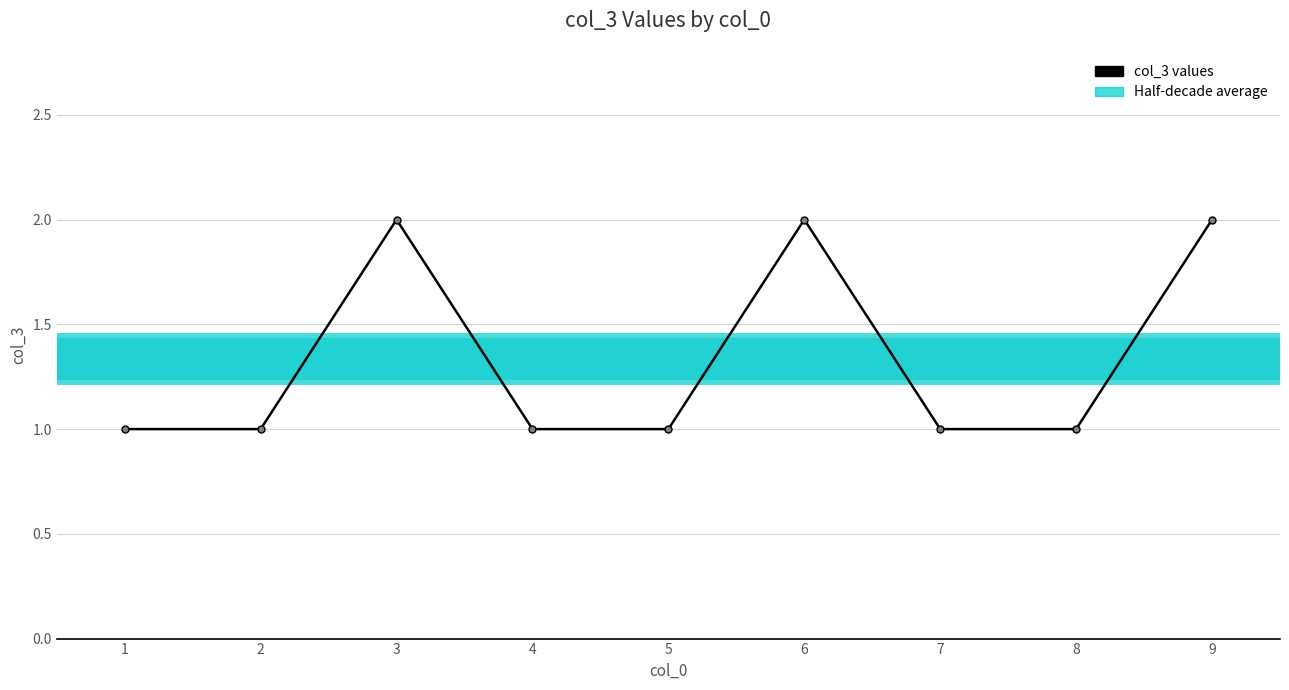

What is the sum of all values?

12